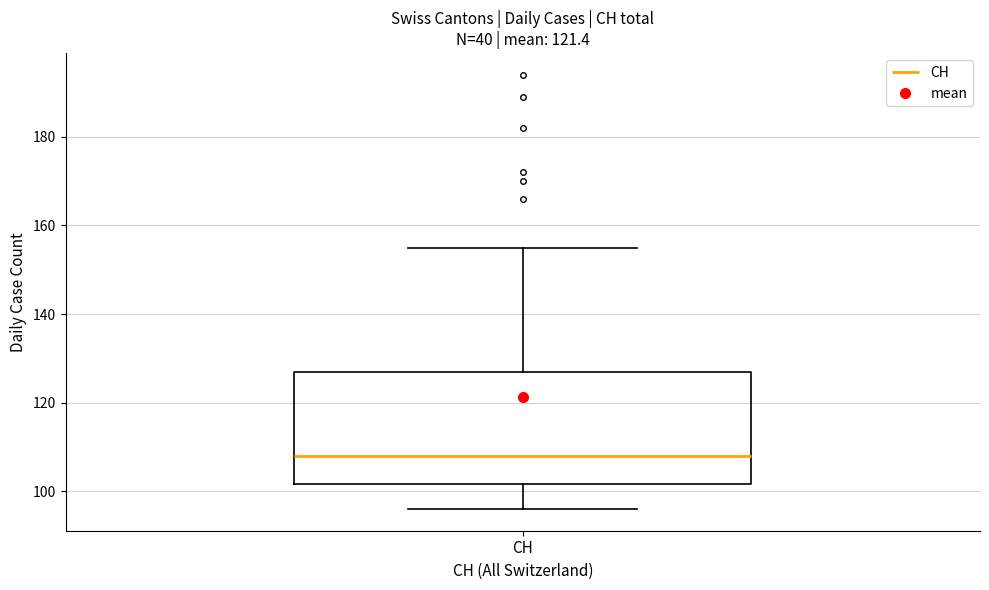

Where is the lower edge of the box for CH on the y-axis? The values are not printed on the chart, so give them approximately, as read against the axis.

102